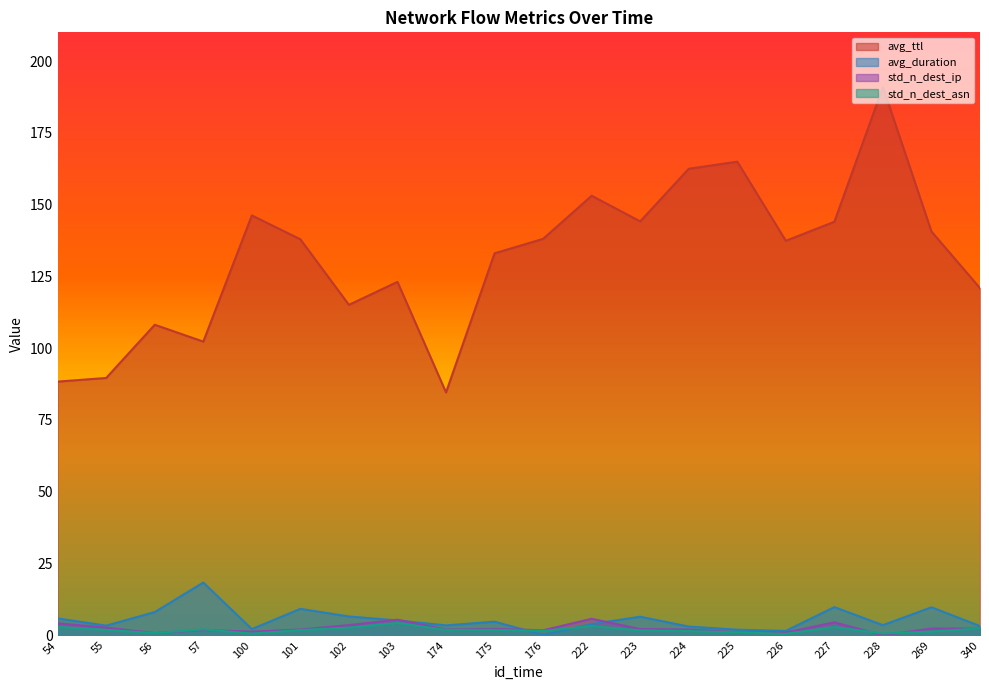

How many distinct data groups are displayed?

4